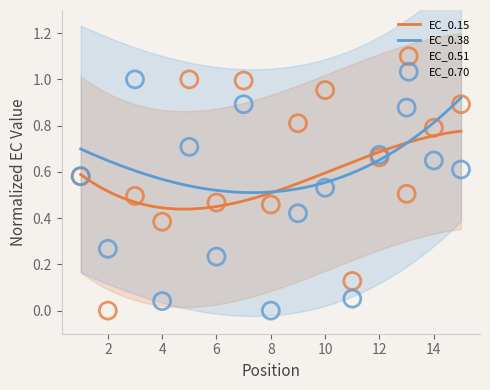

Which series reaches the maximum Y coordinate?

EC_0.51